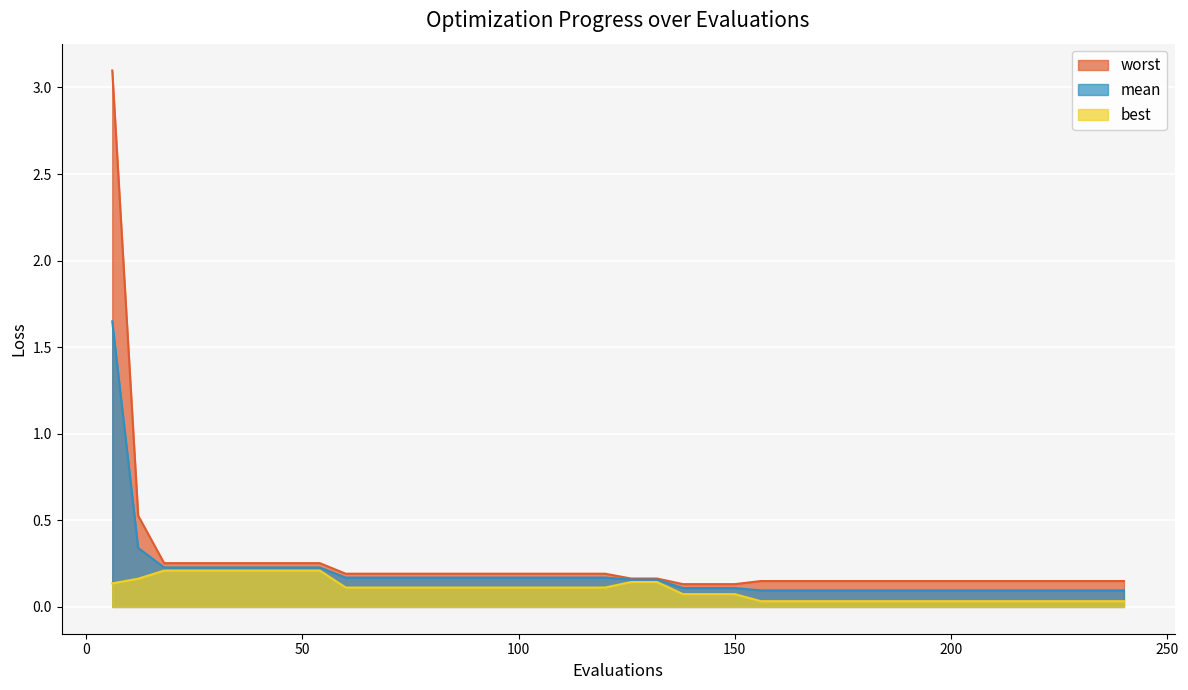

What is the difference between the maximum and minimum values in the best series?

0.2